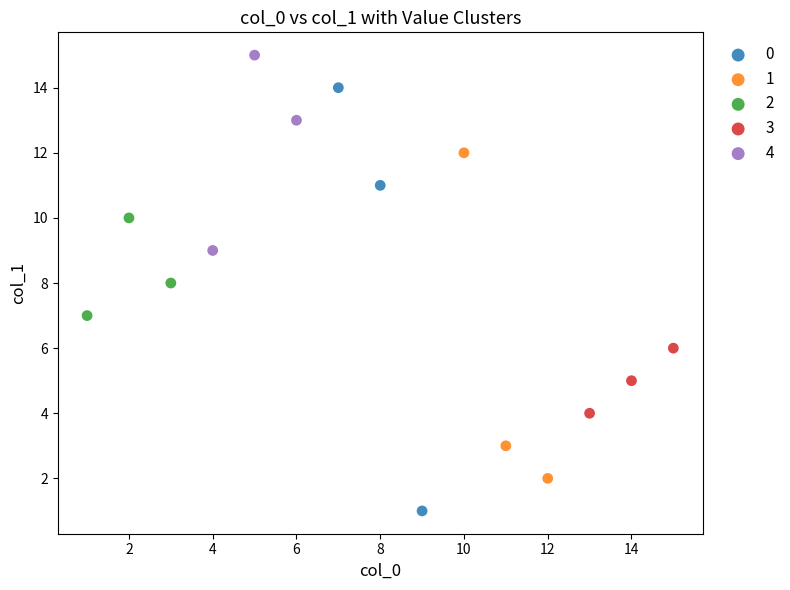

Which series has the widest spread of Y values?

0